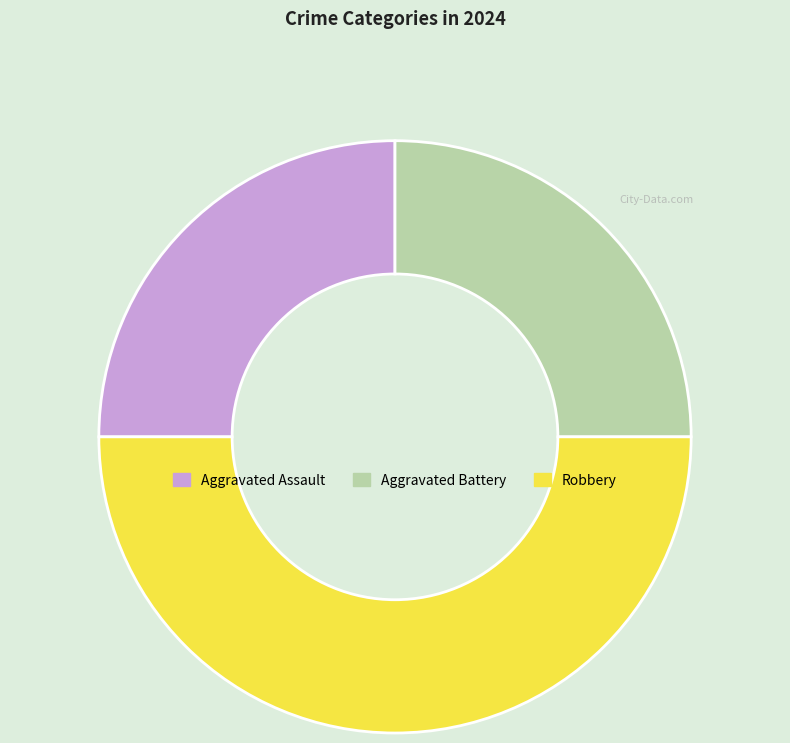

Count the number of slices in the pie.

3